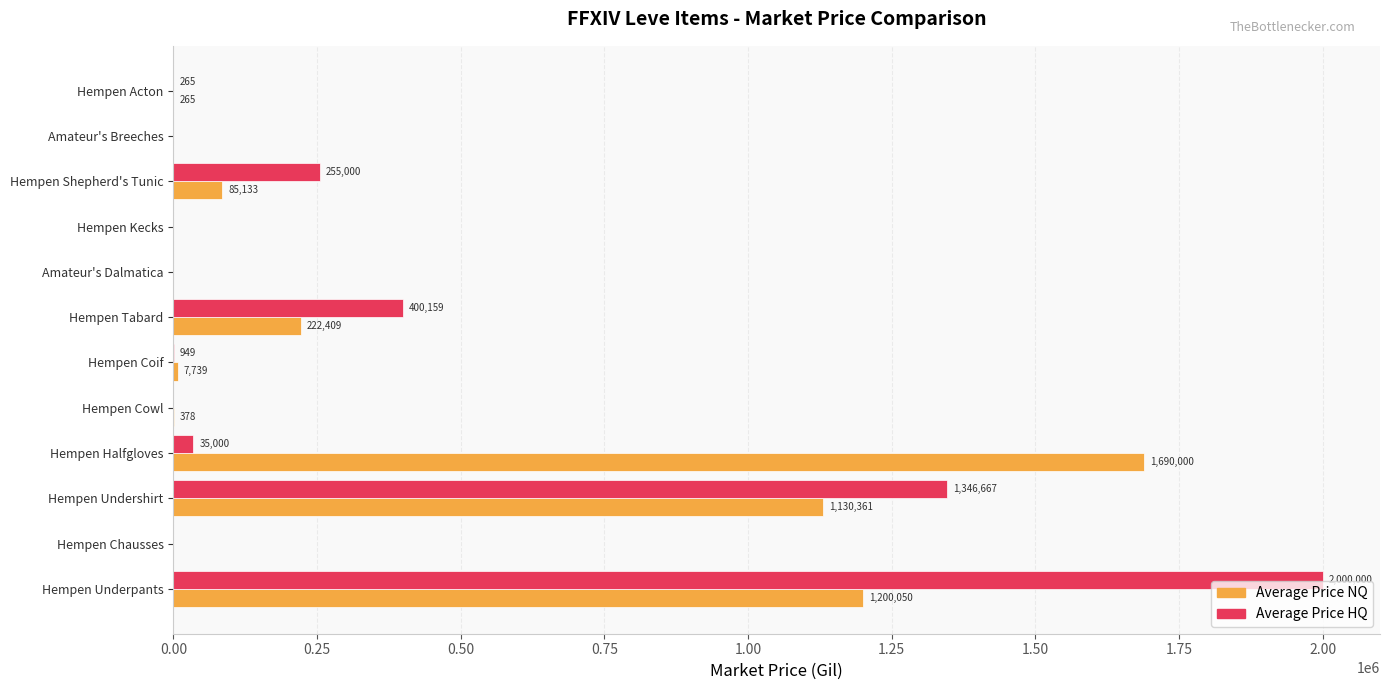

Which series changed the most between Hempen Halfgloves and Amateur's Dalmatica?

Average Price NQ